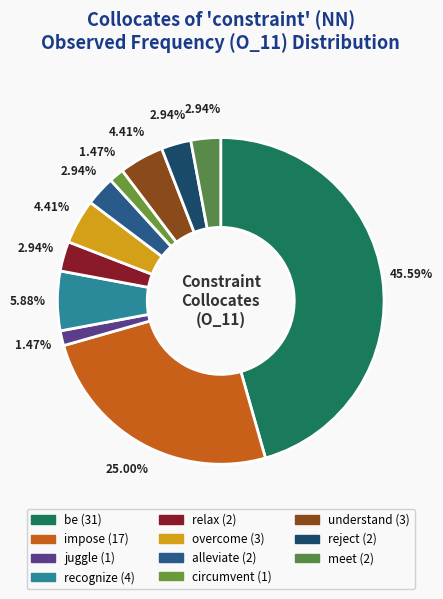

Is understand the majority of the pie?

No